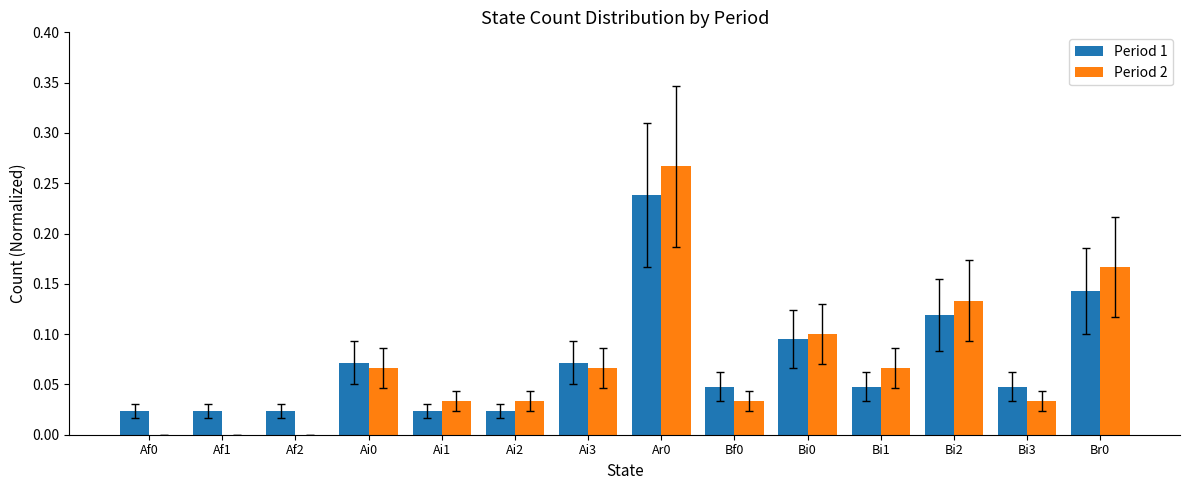

Which series has the largest range (max minus min)?

Period 2